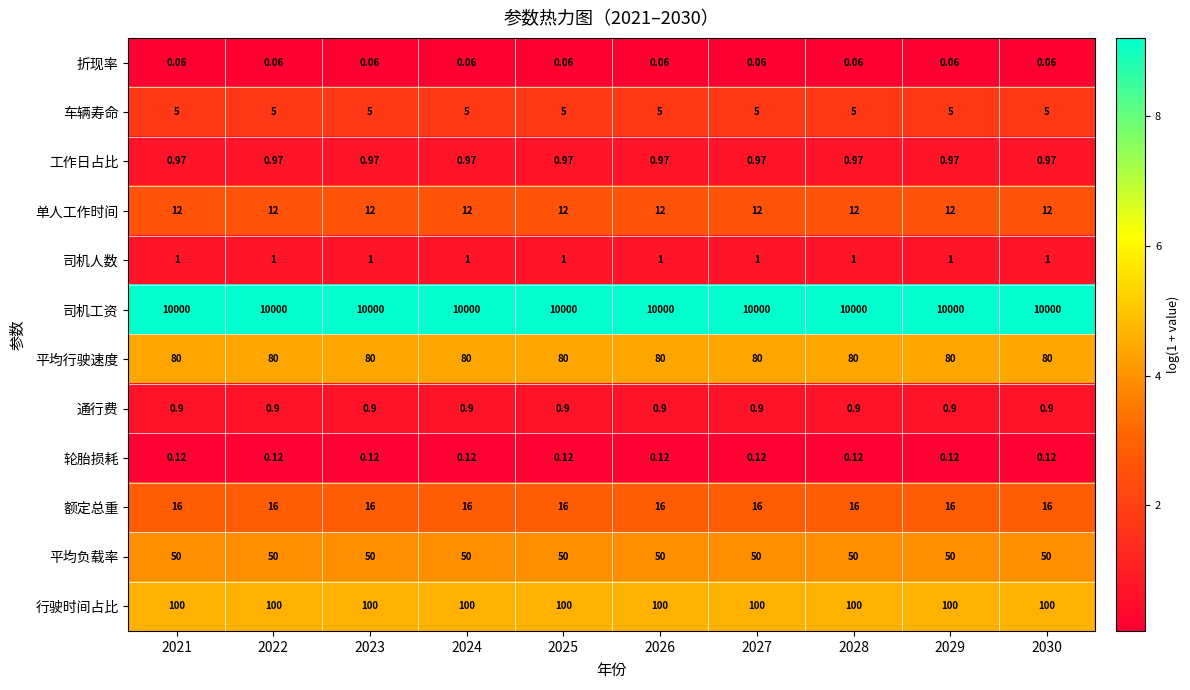

Which series has the largest total across all categories?

司机工资